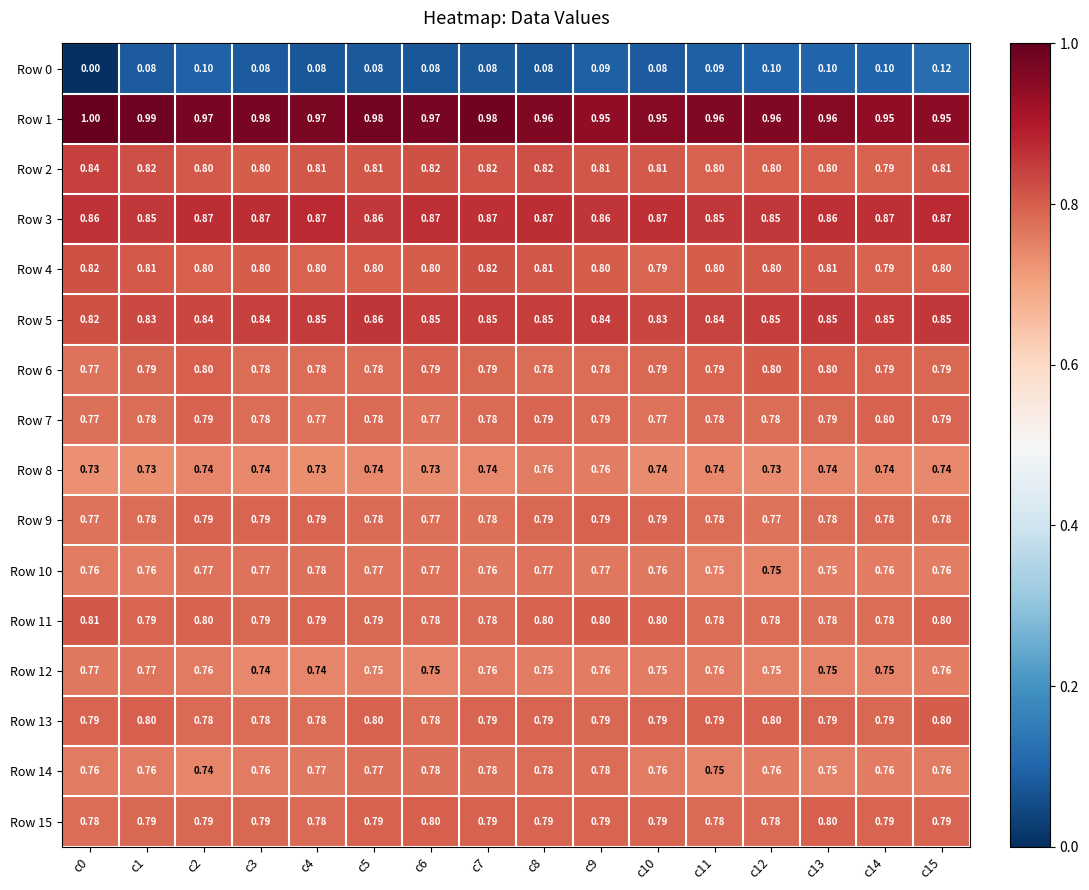

Is the value of Row 10 at c7 greater than the value of Row 15 at c13?

No